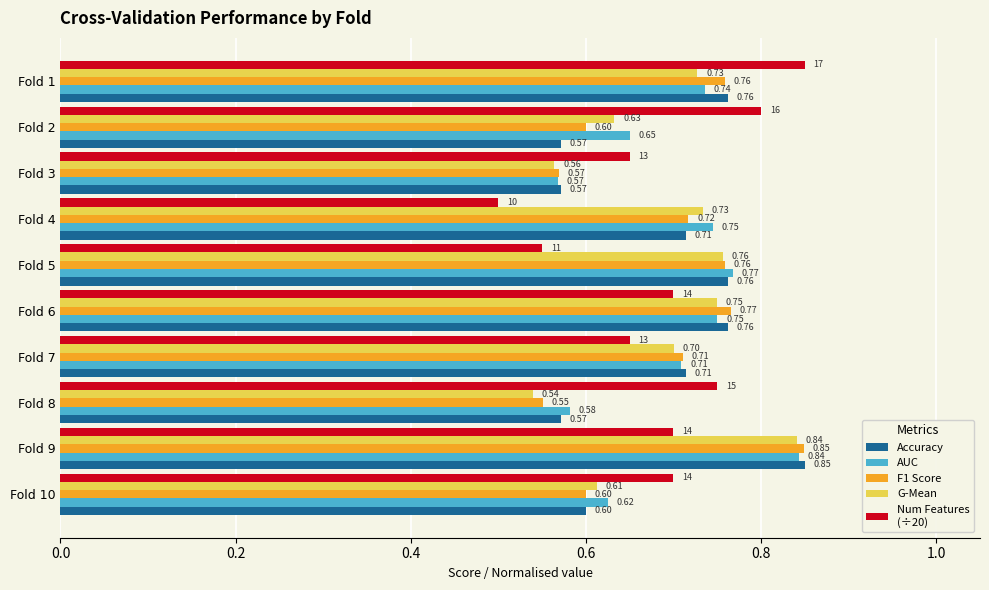

At which category is the sum across all series the highest?

Fold 9